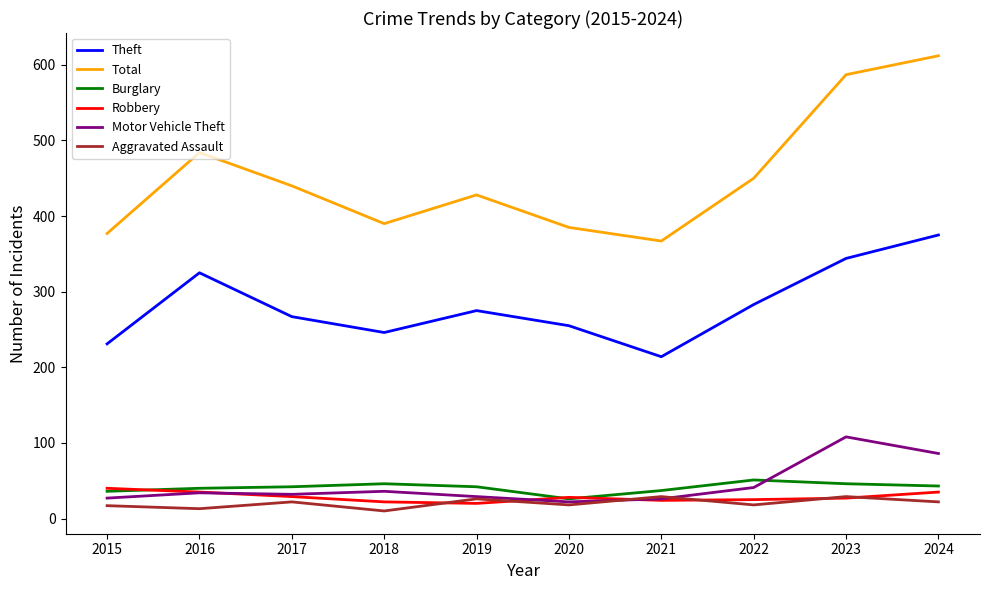

What is the minimum value for Burglary?

26